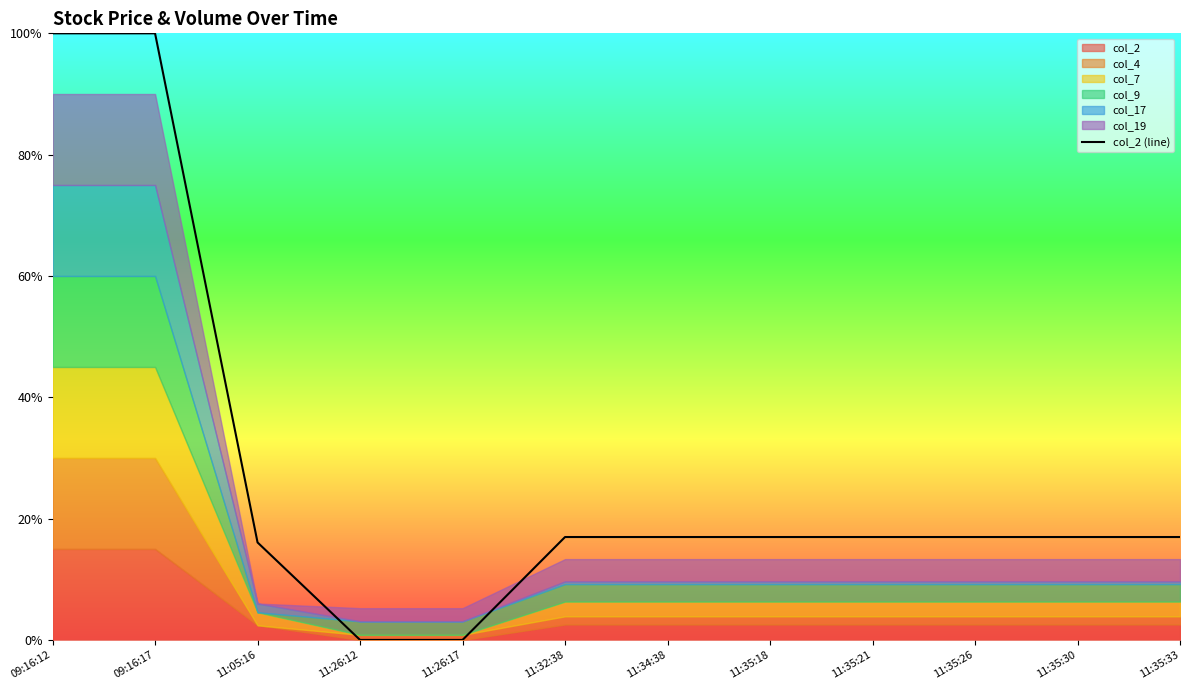

At which category does the chart reach its peak across all series?

09:16:12